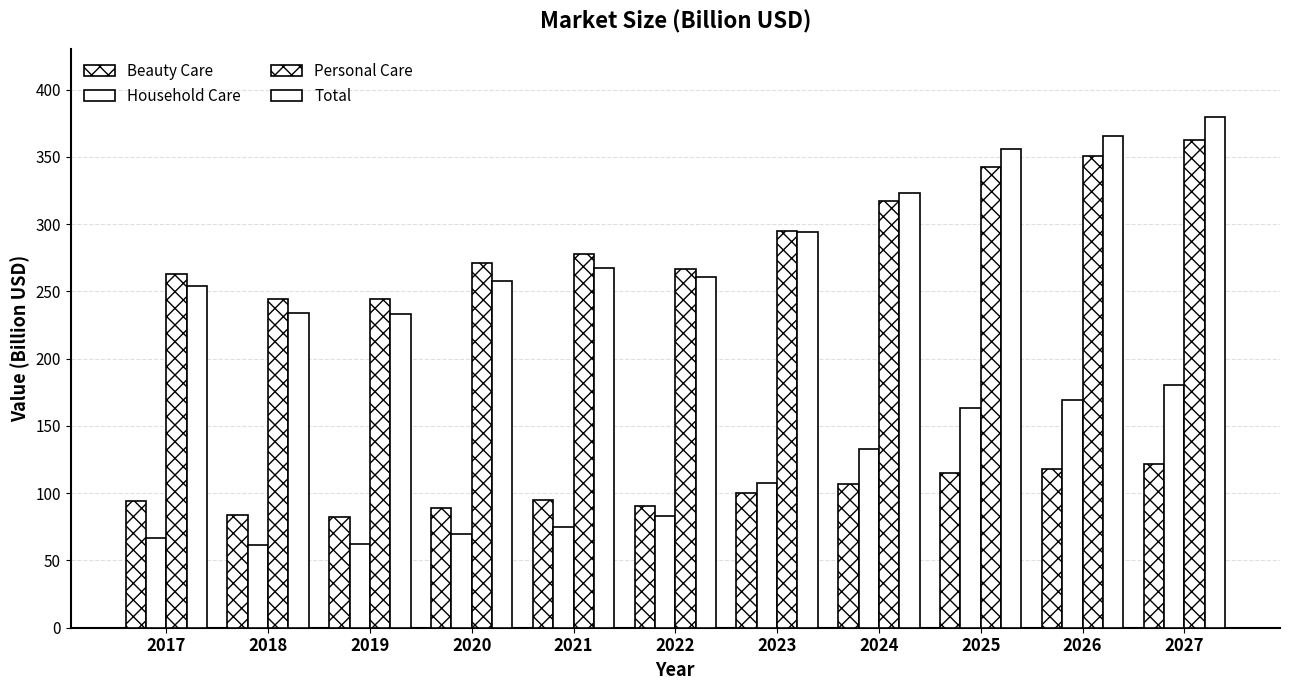

What is the lowest value of the Total series?

232.9